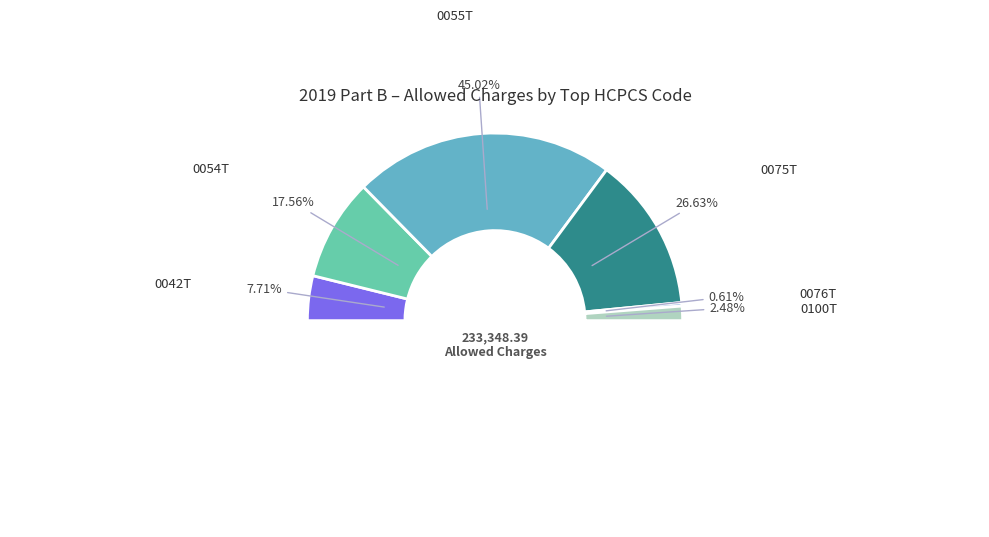

What is the change in value from 0055T to 0076T?

-103624.6